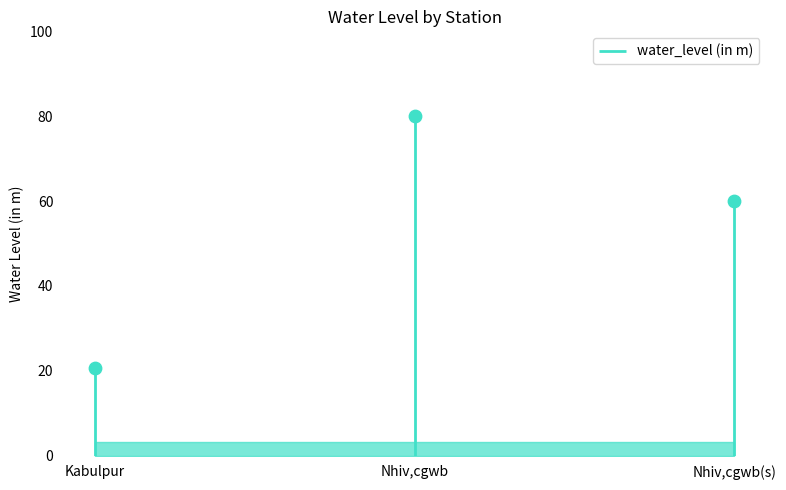

What is the ratio of the value at Nhiv,cgwb to the value at Kabulpur?

3.9